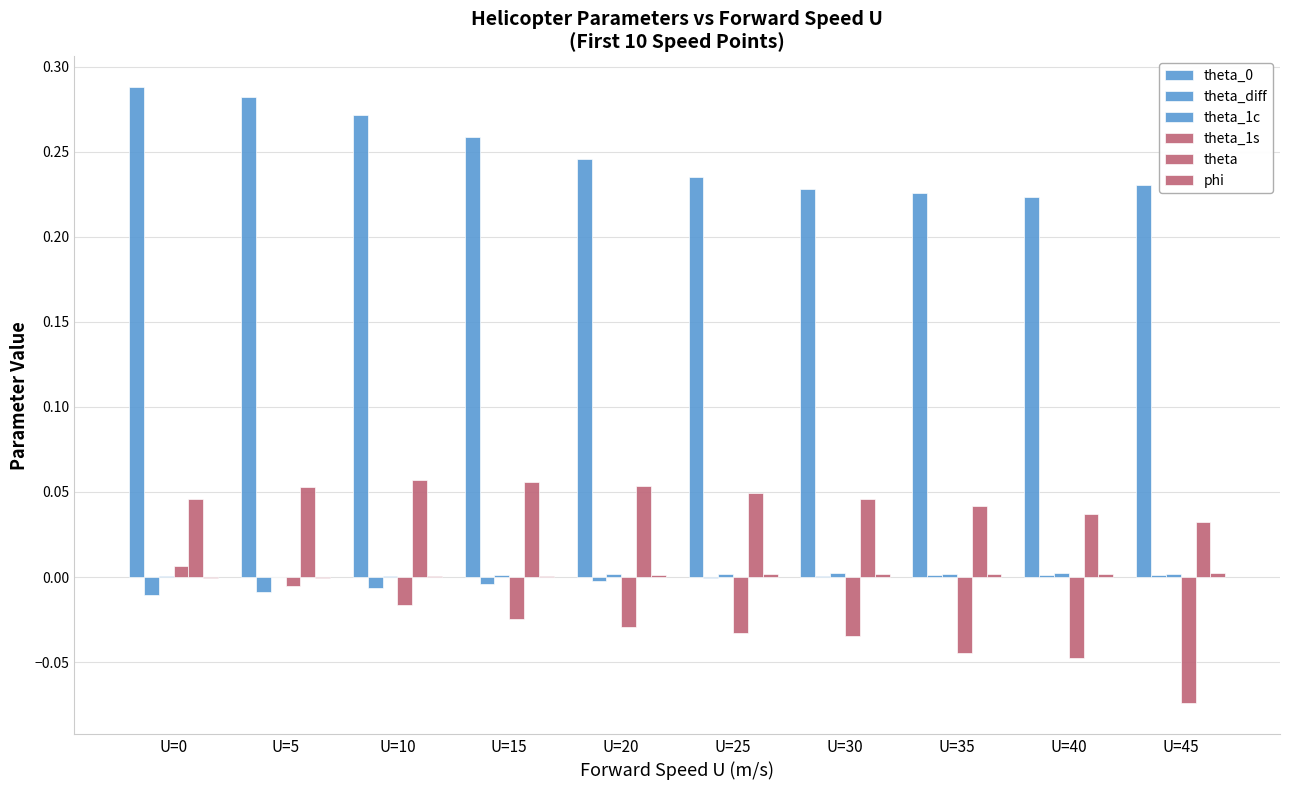

Are the bars horizontal?

No